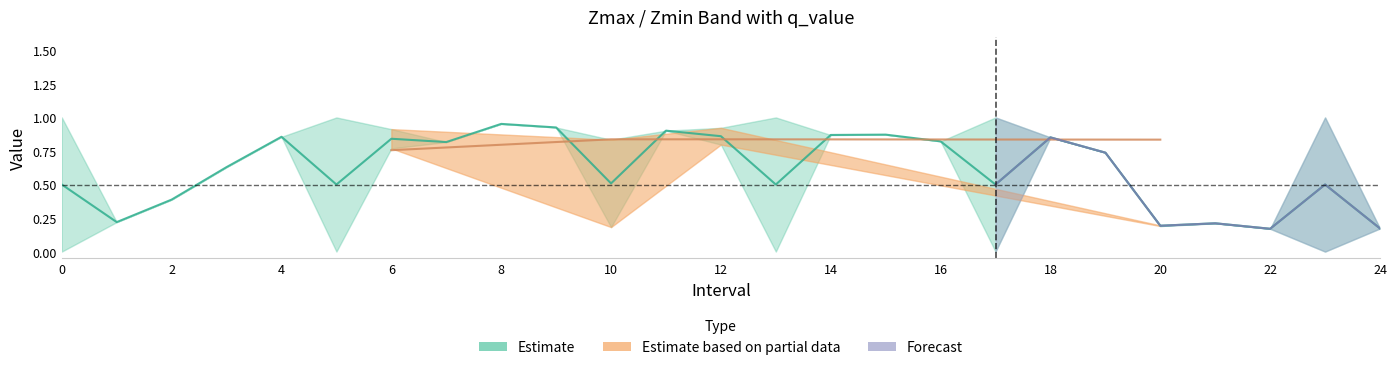

What is the sum of the Zmax values at 6 and 16?

1.7